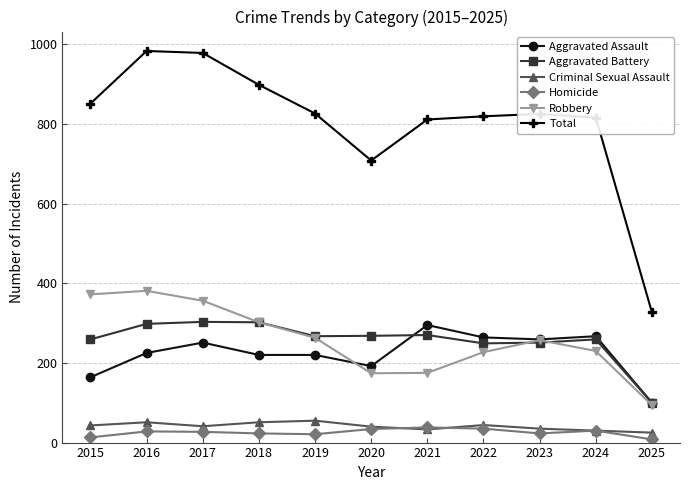

Where is Aggravated Assault nearest to the value 197?

2020